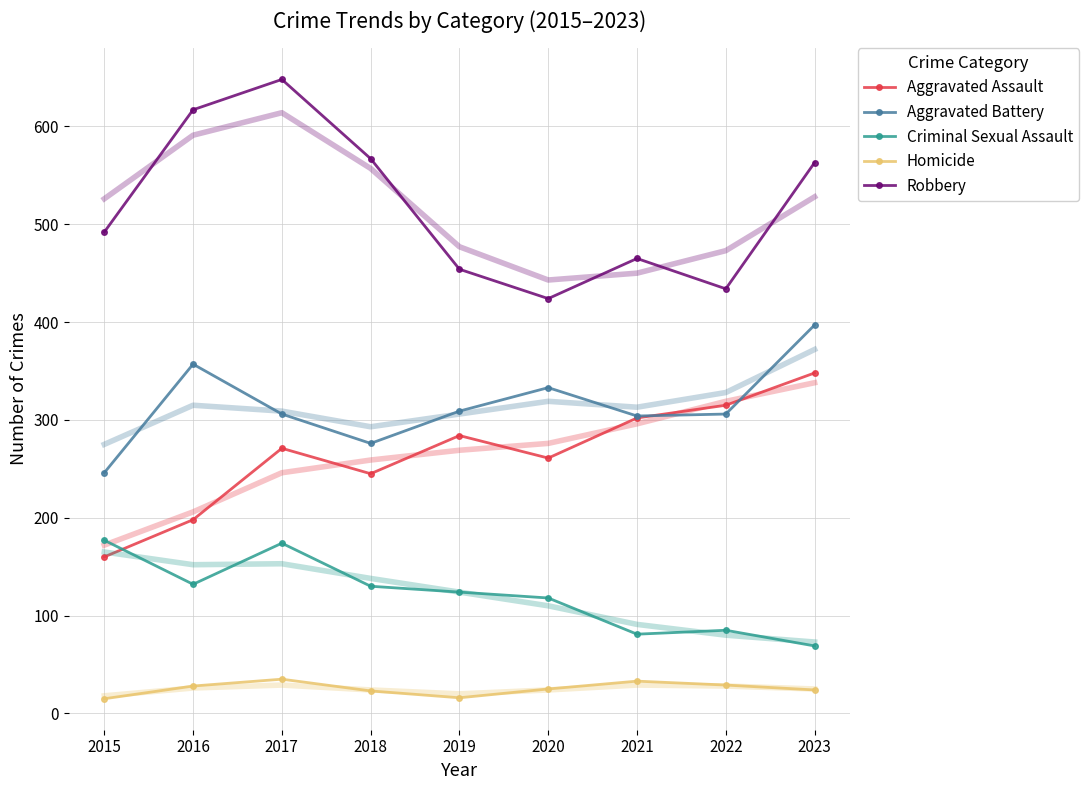

How many interior local peaks does the Criminal Sexual Assault series have?

2